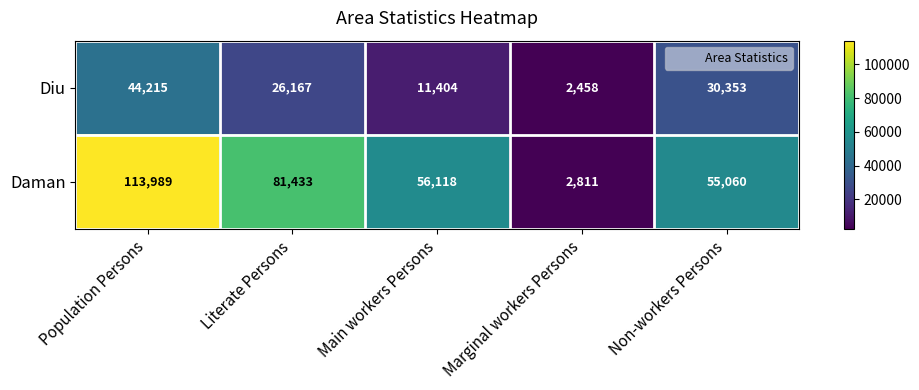

At which category is the sum across all series the highest?

Population Persons